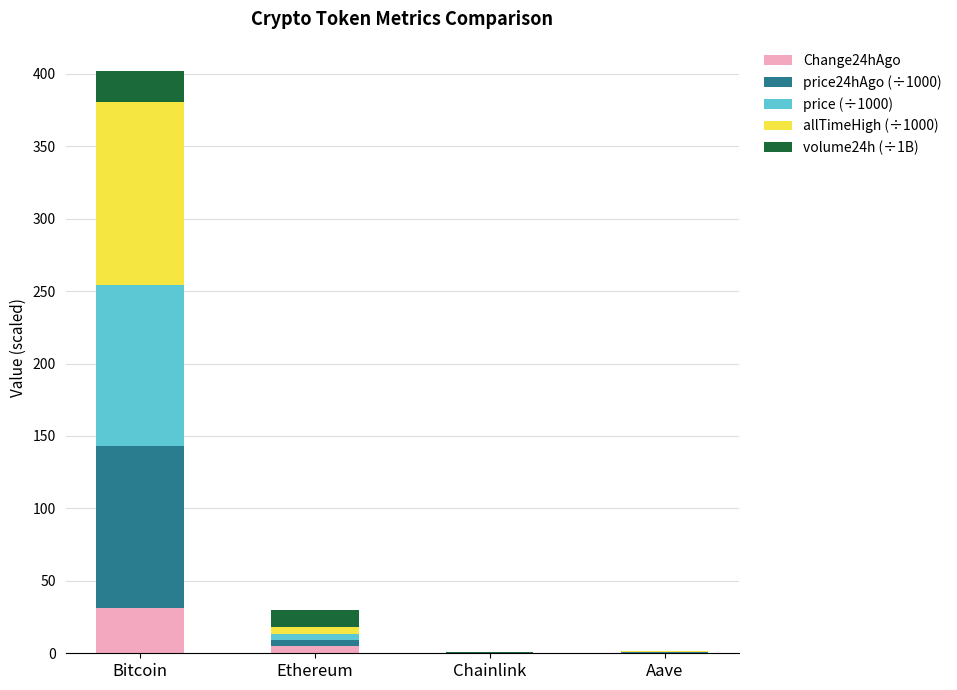

Which series changed the most between Bitcoin and Chainlink?

allTimeHigh (÷1000)